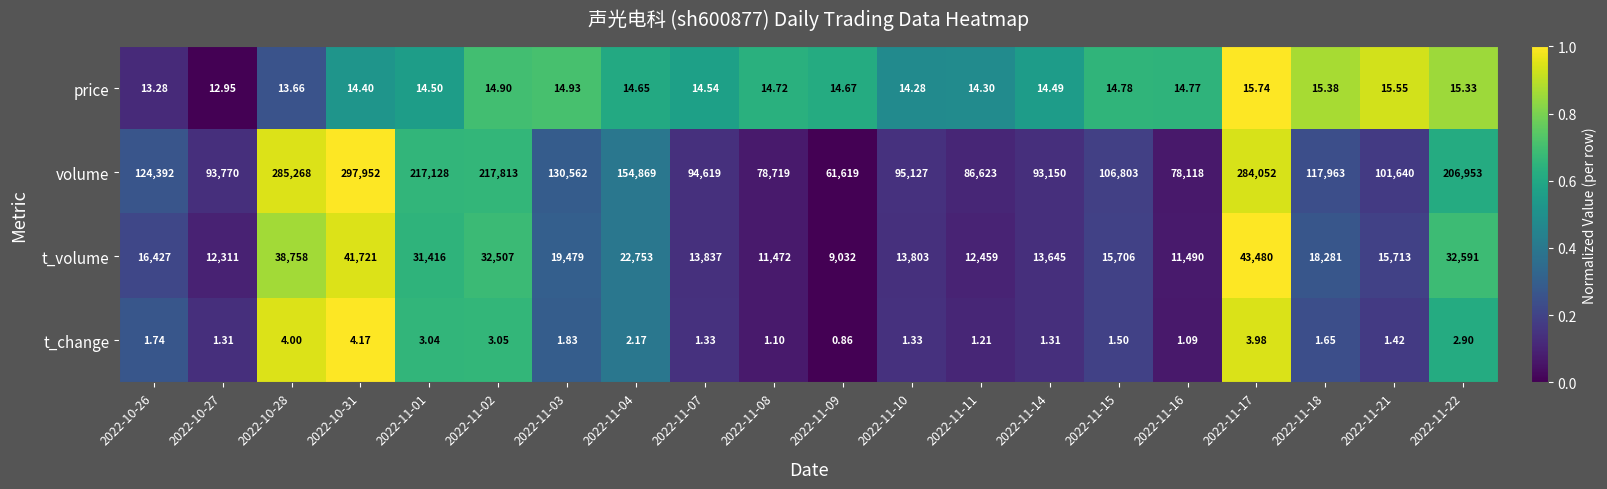

Rank the series at 2022-10-28 from lowest to highest value.

t_change, price, t_volume, volume